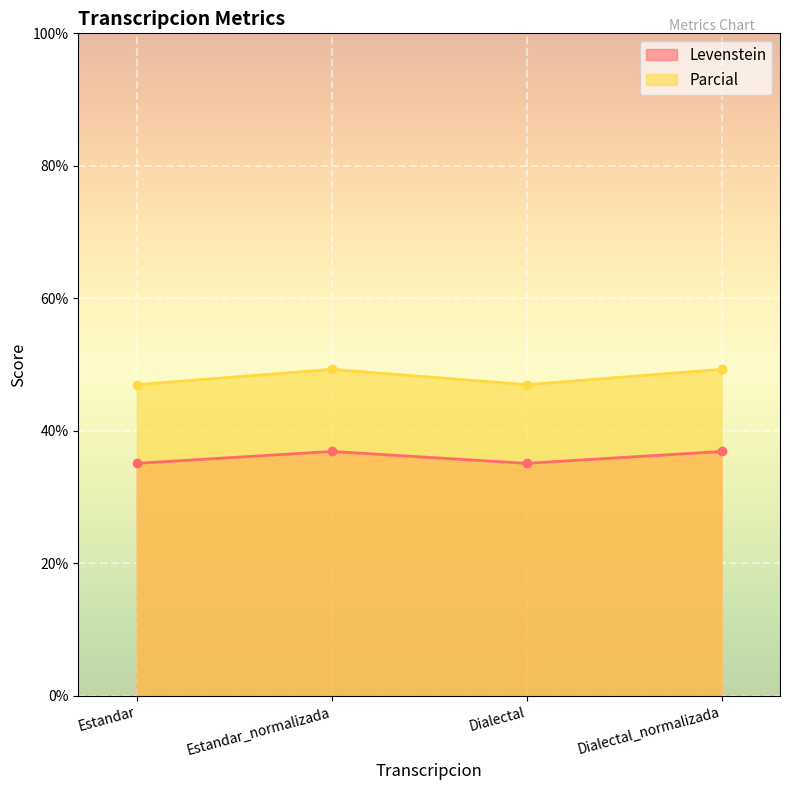

True or false: Levenstein and Parcial cross at least once.

False